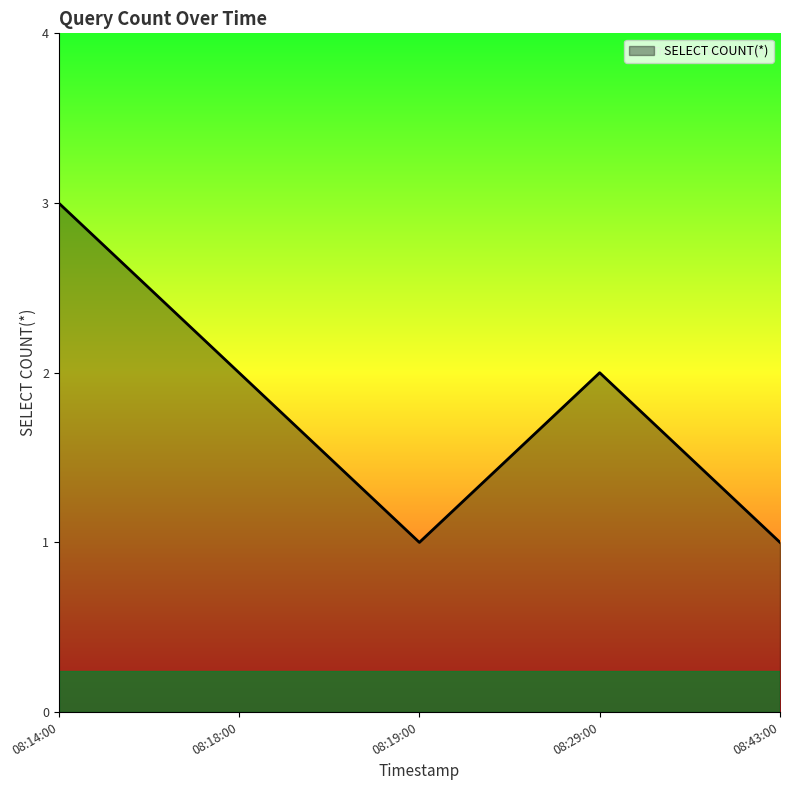

What position from the right is 08:29:00?

2